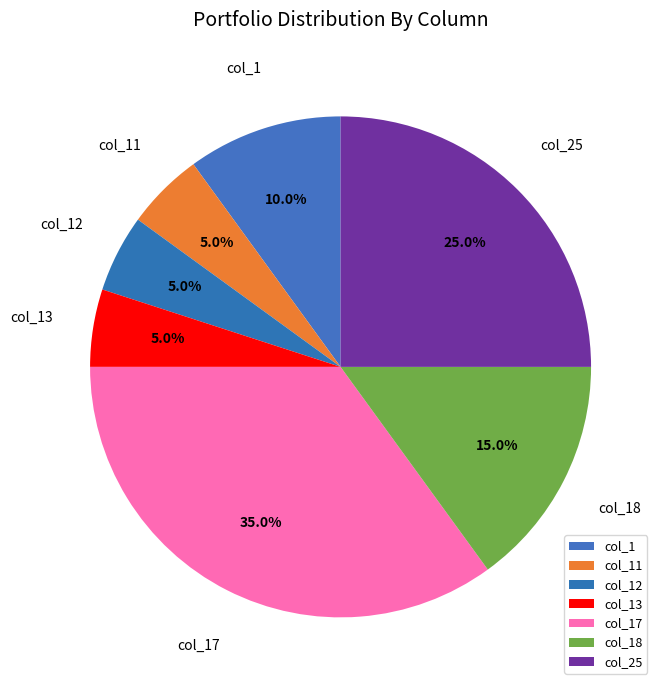

How many segments does this pie chart have?

7